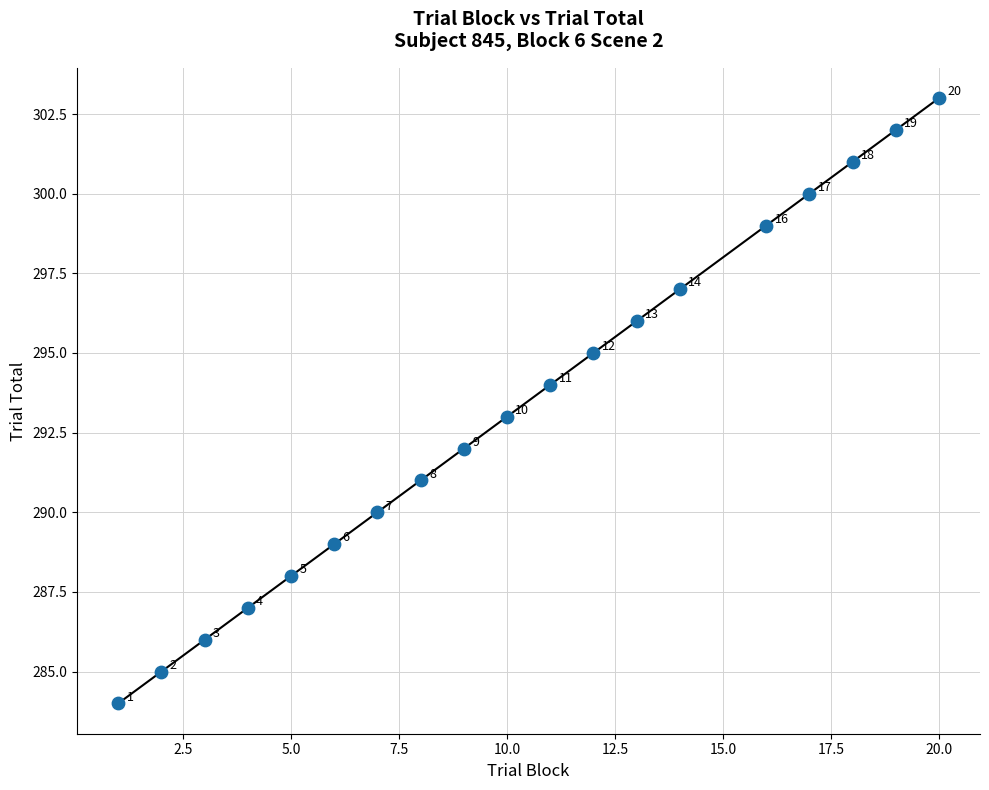

What Y value in the scatter plot is closest to 293?

293